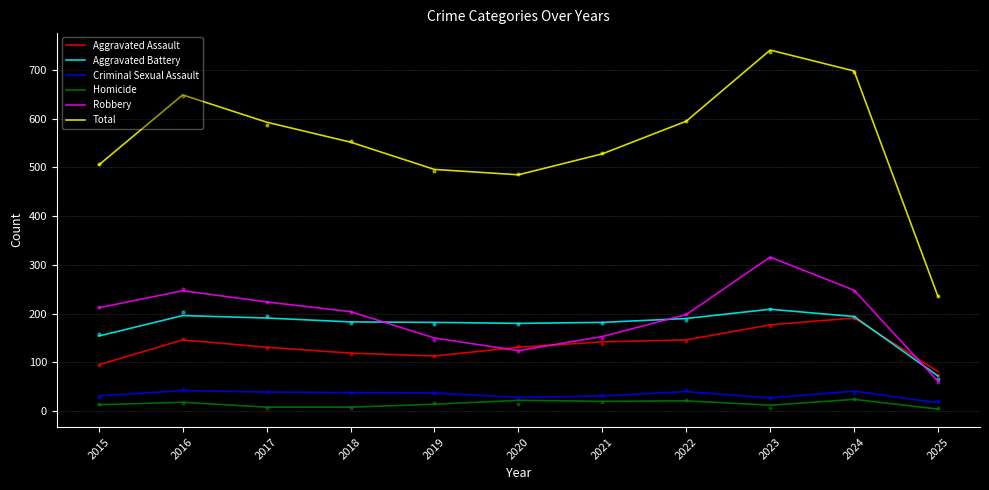

Which series reaches the minimum Y coordinate?

Homicide